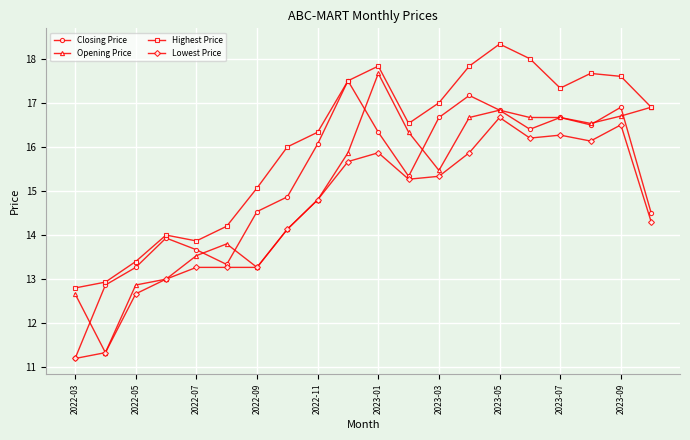

True or false: Lowest Price and Highest Price intersect in this chart.

False